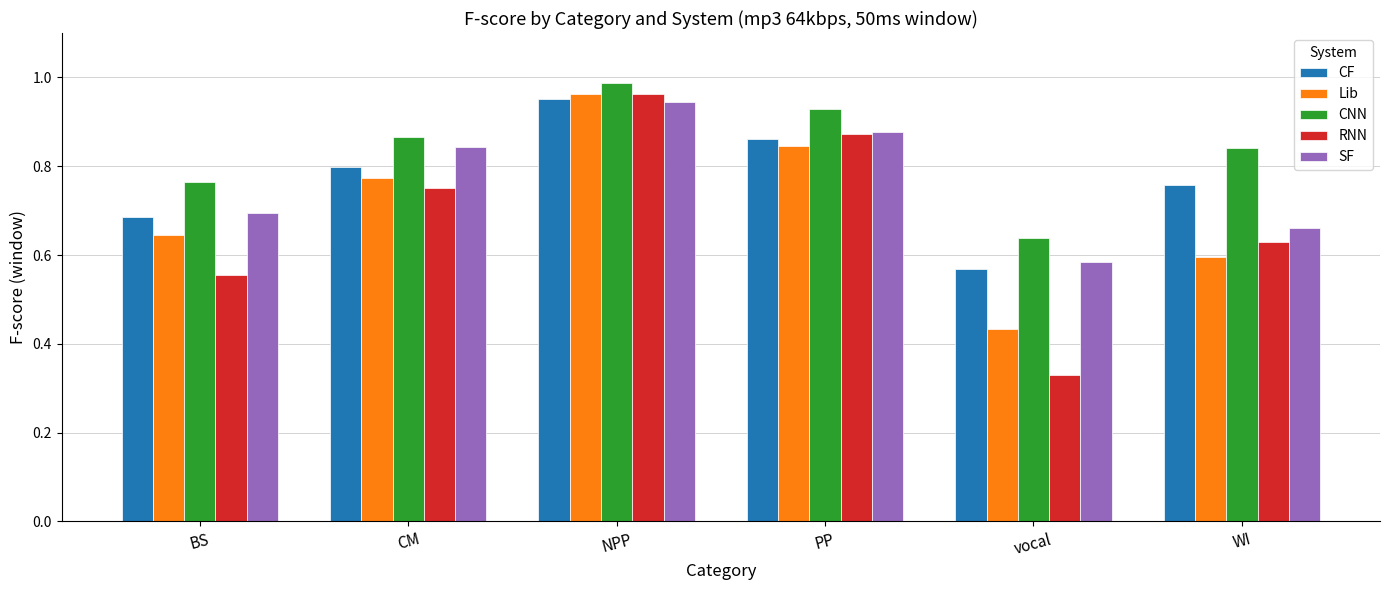

What is the label of the 1st bar from the right?

WI